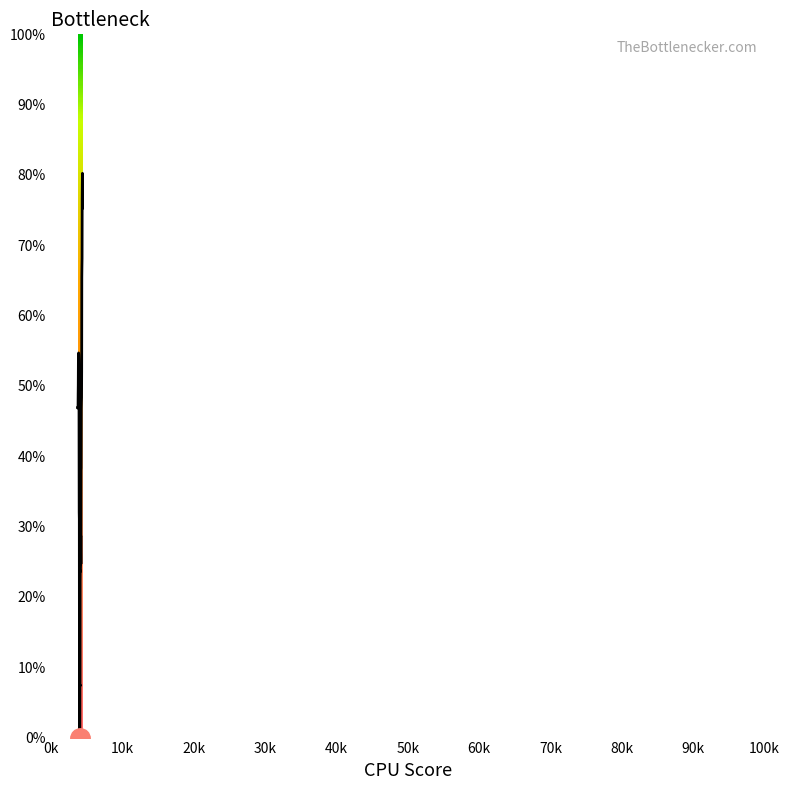

Reading left to right, list all the values displayed in this chart.

0.5	0.5	0.5	0.5	0.5	0.5	0.5	0.5	0.5	0.5	0.5	0.4	0.3	0.3	0.1	0.0	0.0	0.0	0.1	0.1	0.2	0.2	0.2	0.2	0.3	0.3	0.2	0.4	0.4	0.5	0.5	0.5	0.5	0.7	0.7	0.7	0.8	0.8	0.8	0.8